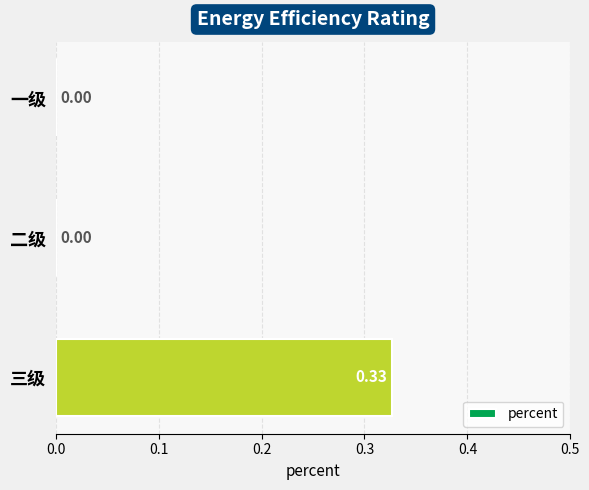

Between 二级 and 三级, which is larger?

三级